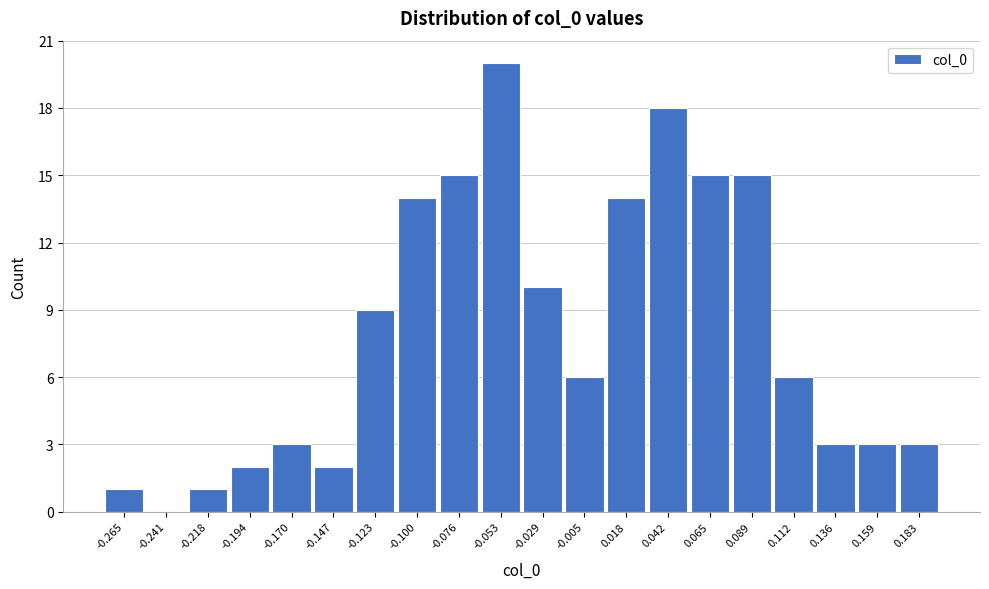

Reading right to left, what are all the values shown in this chart?

0.183=3	0.159=3	0.136=3	0.112=6	0.089=15	0.065=15	0.042=18	0.018=14	-0.005=6	-0.029=10	-0.053=20	-0.076=15	-0.100=14	-0.123=9	-0.147=2	-0.170=3	-0.194=2	-0.218=1	-0.241=0	-0.265=1